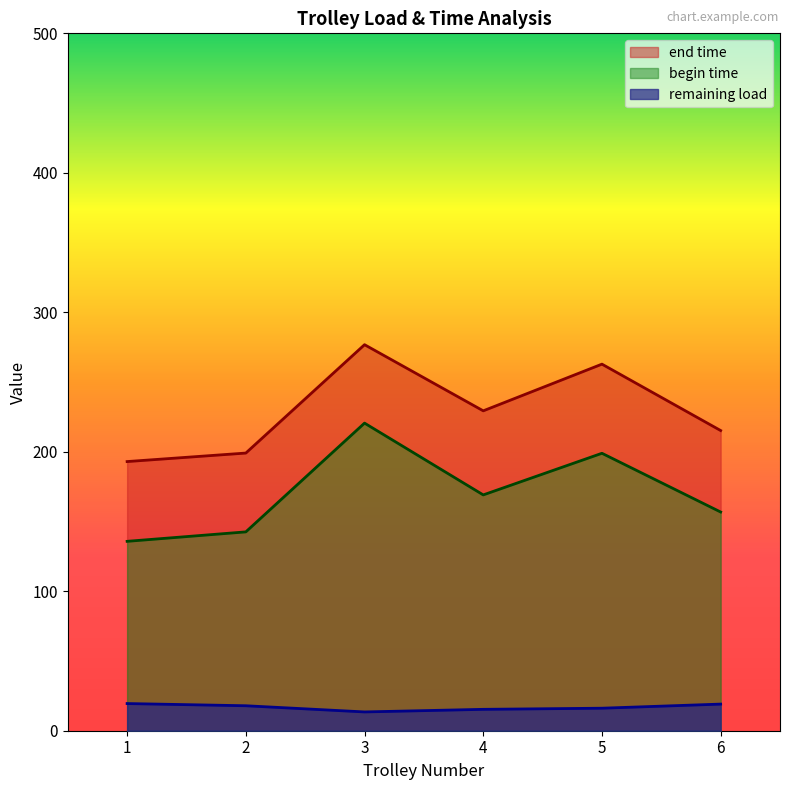

True or false: remaining load and begin time cross at least once.

False